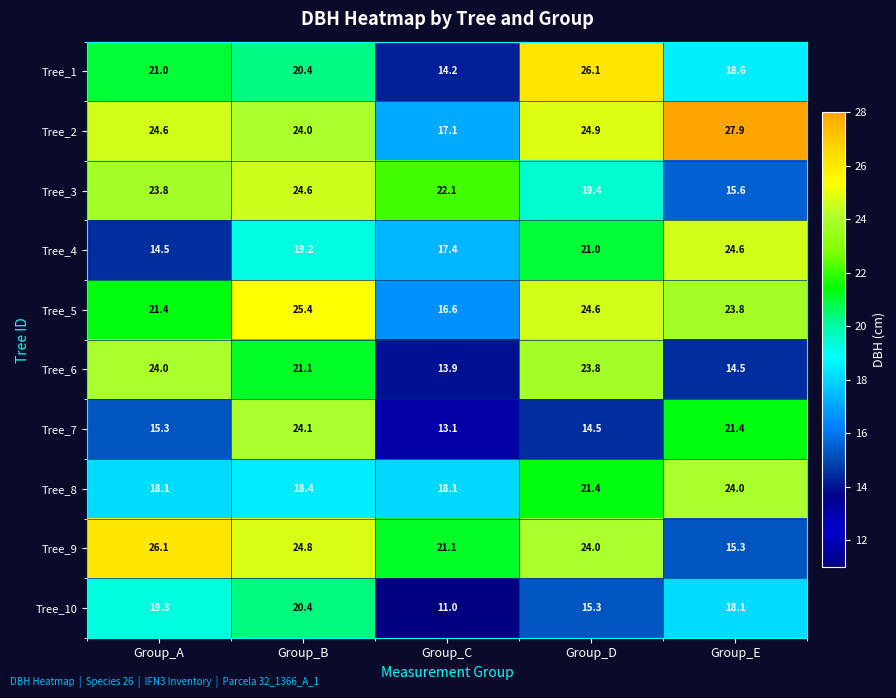

At which category is the sum across all series the highest?

Group_B